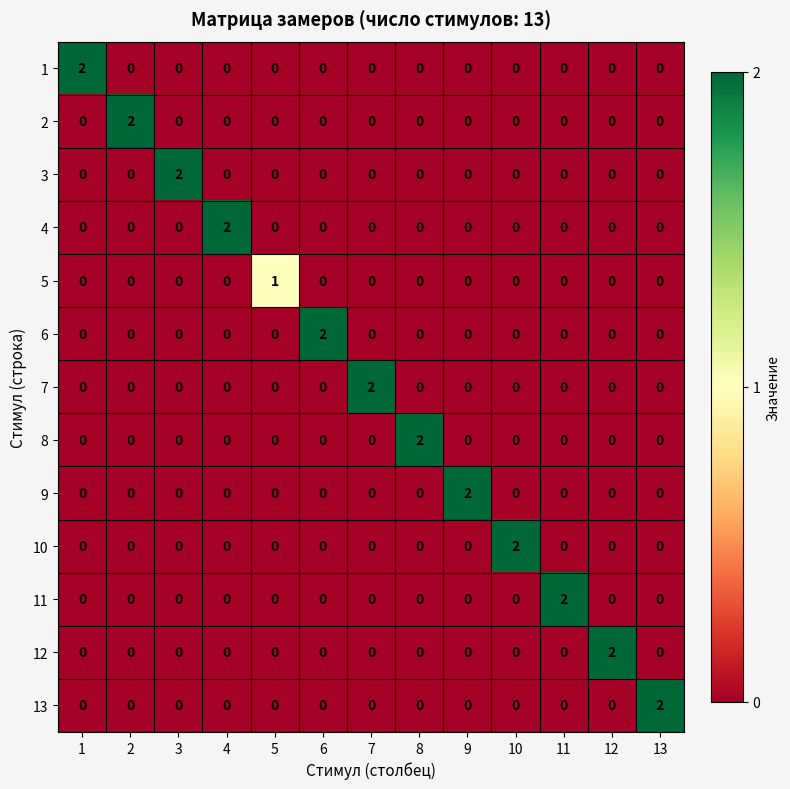

At how many categories does at least one series exceed 0?

13